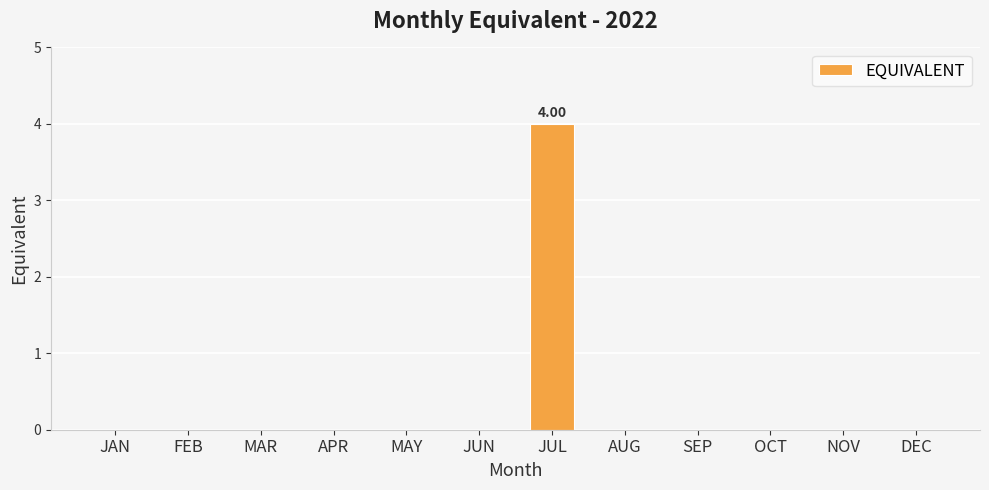

Is it true that the value at OCT is -2.1?

False